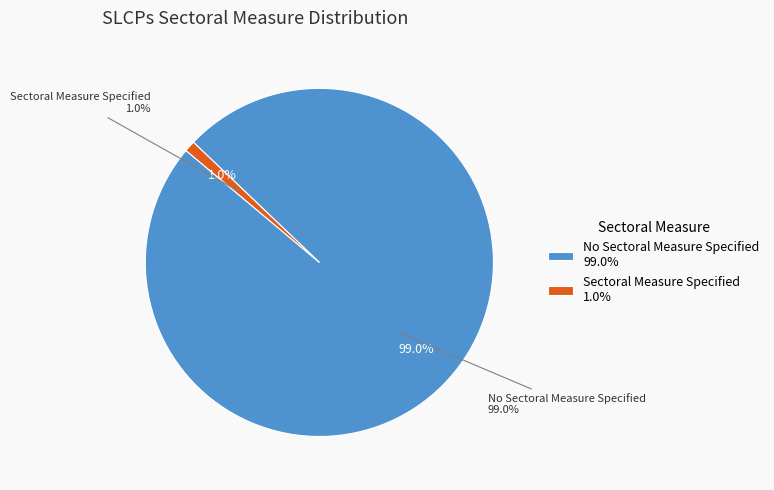

Is Sectoral Measure Specified the majority of the pie?

No